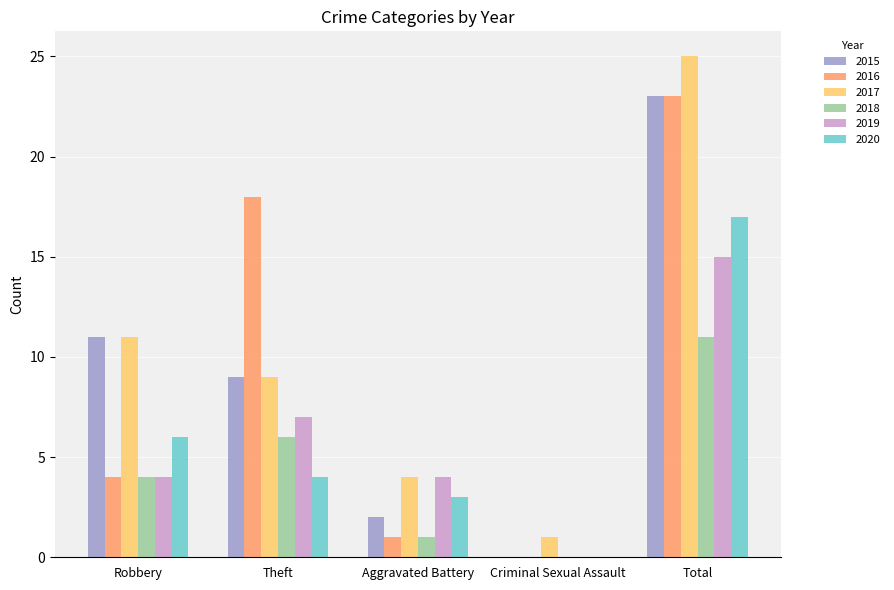

How many groups of bars are there?

5